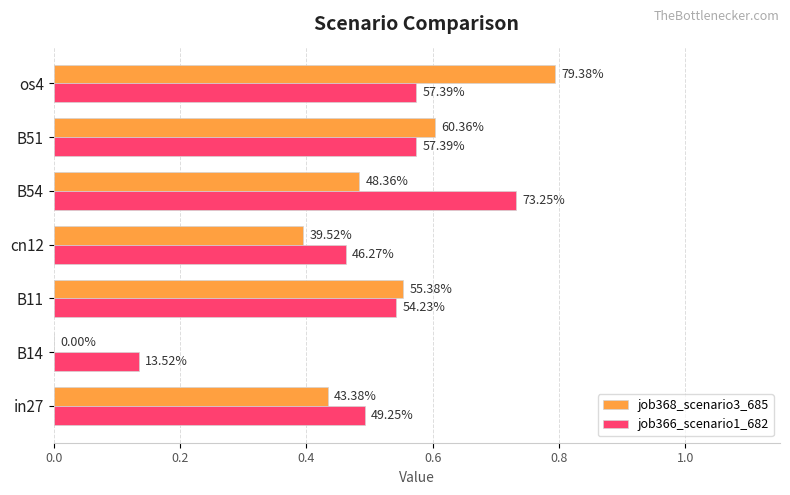

What are all the series names shown in the legend?

job368_scenario3_685, job366_scenario1_682